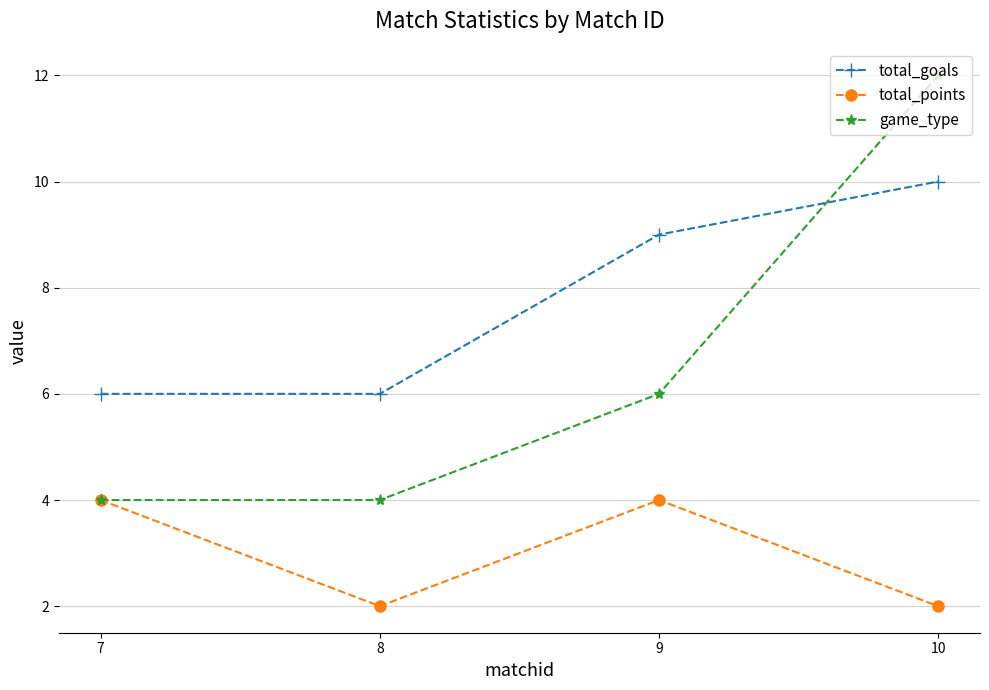

What is the smallest value displayed?

2